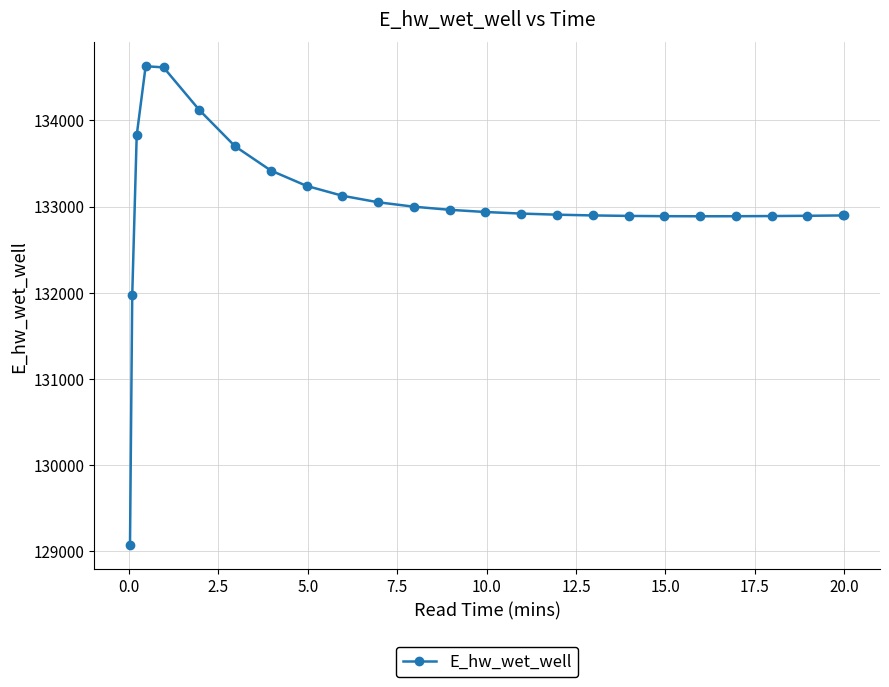

What is the maximum value shown in the chart?

134627.1